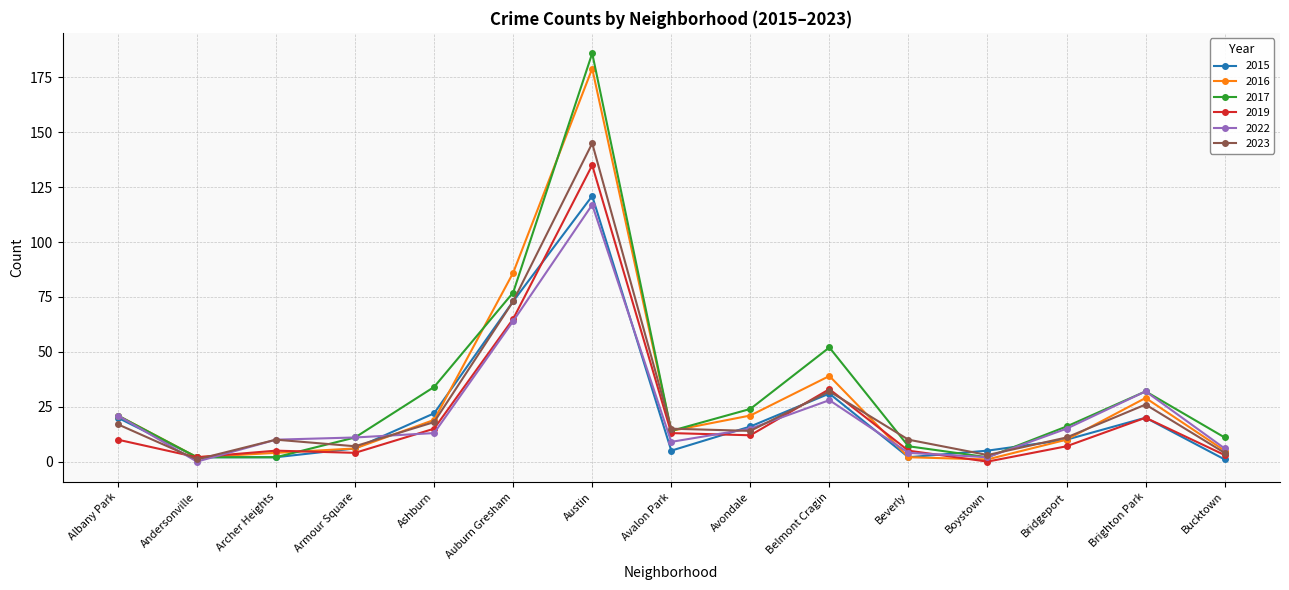

What is the difference between the 2015 values at Armour Square and Bucktown?

5